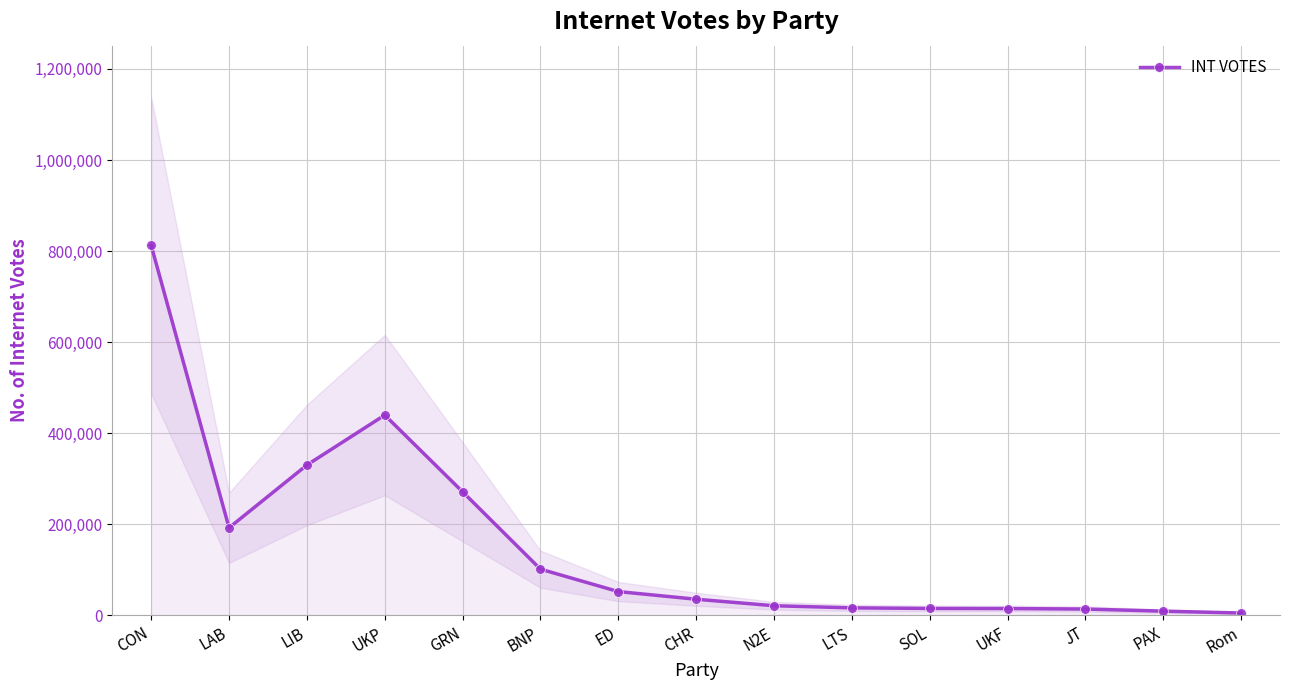

Reading left to right, what are all the values shown in this chart?

812288	192592	330340	440002	271506	101769	52526	35712	21455	16767	15484	15261	14172	9532	5450